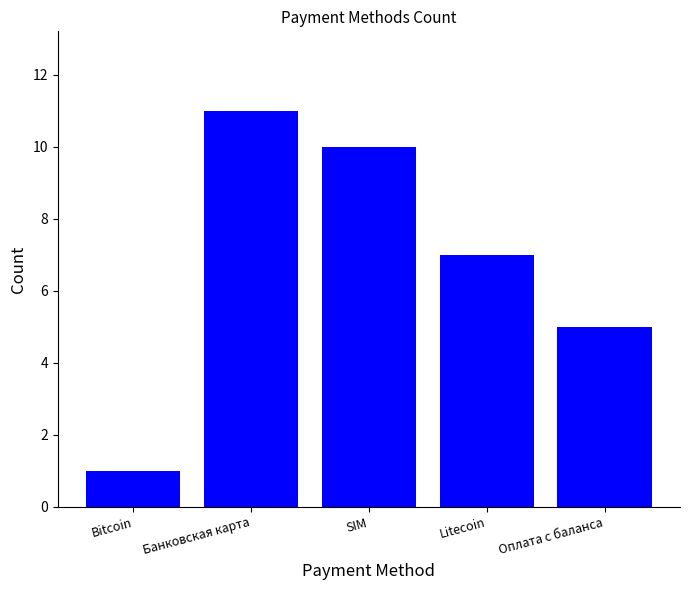

Rank the categories by value from highest to lowest.

Банковская карта, SIM, Litecoin, Оплата с баланса, Bitcoin